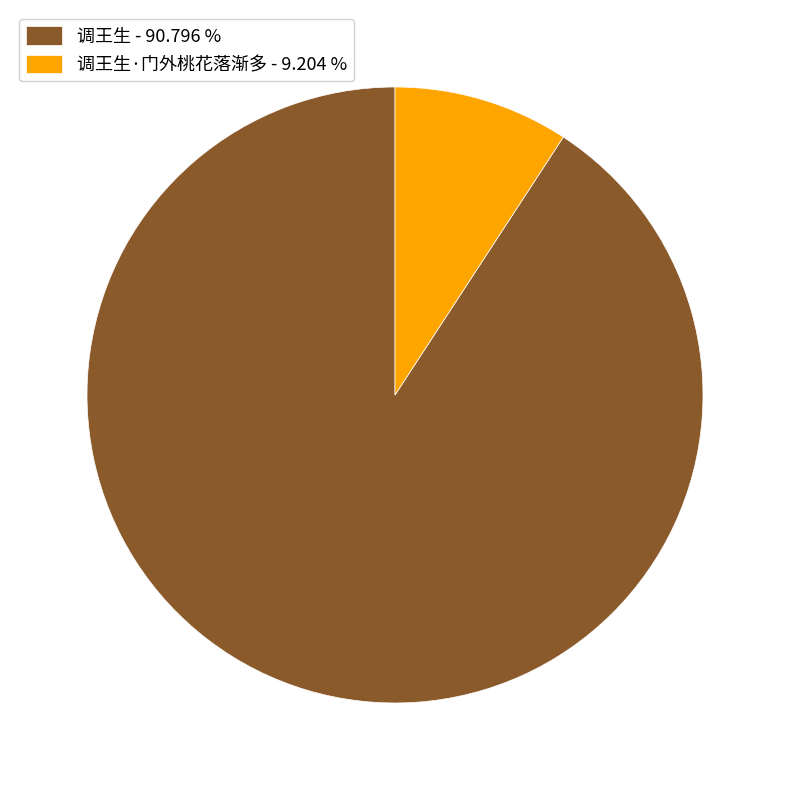

Which category has the smallest portion of the pie?

调王生·门外桃花落渐多 - 9.204 %